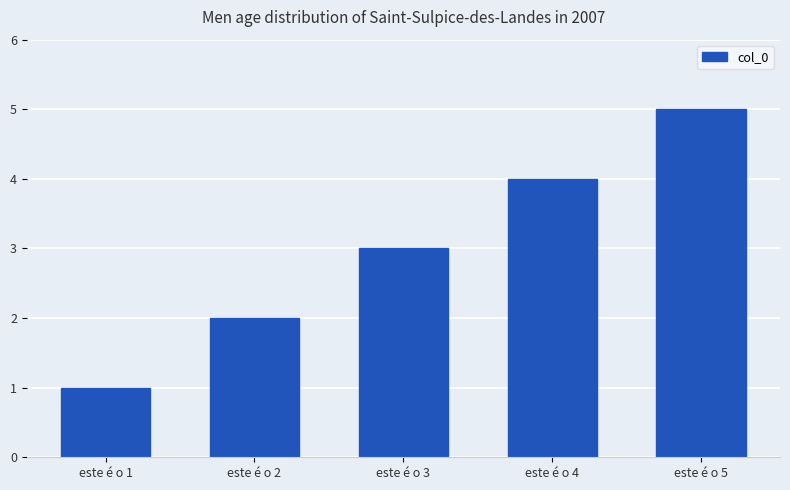

Are the bars grouped side by side (vs. stacked)?

No